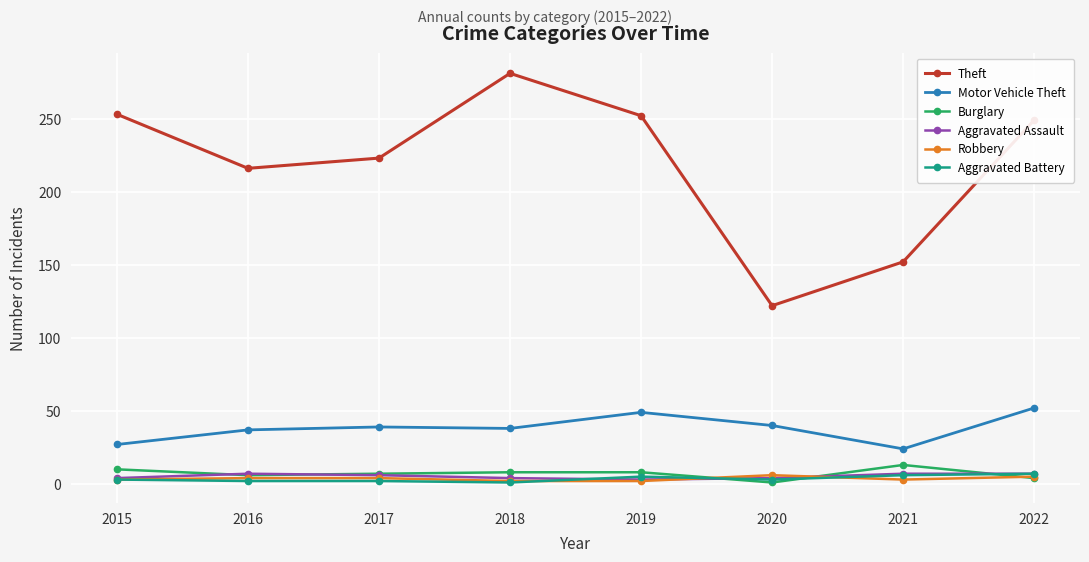

In Motor Vehicle Theft, how many points are higher than both neighbors (excluding endpoints)?

2